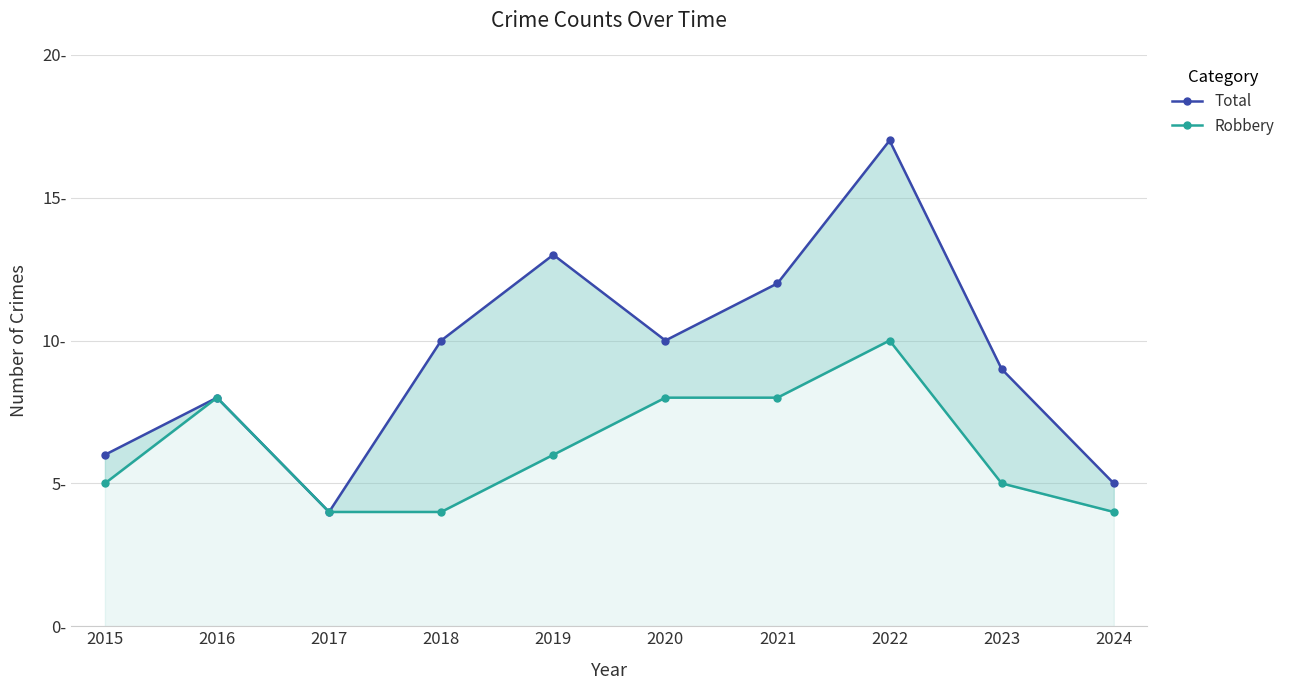

Does the chart display data point markers on the line(s)?

Yes